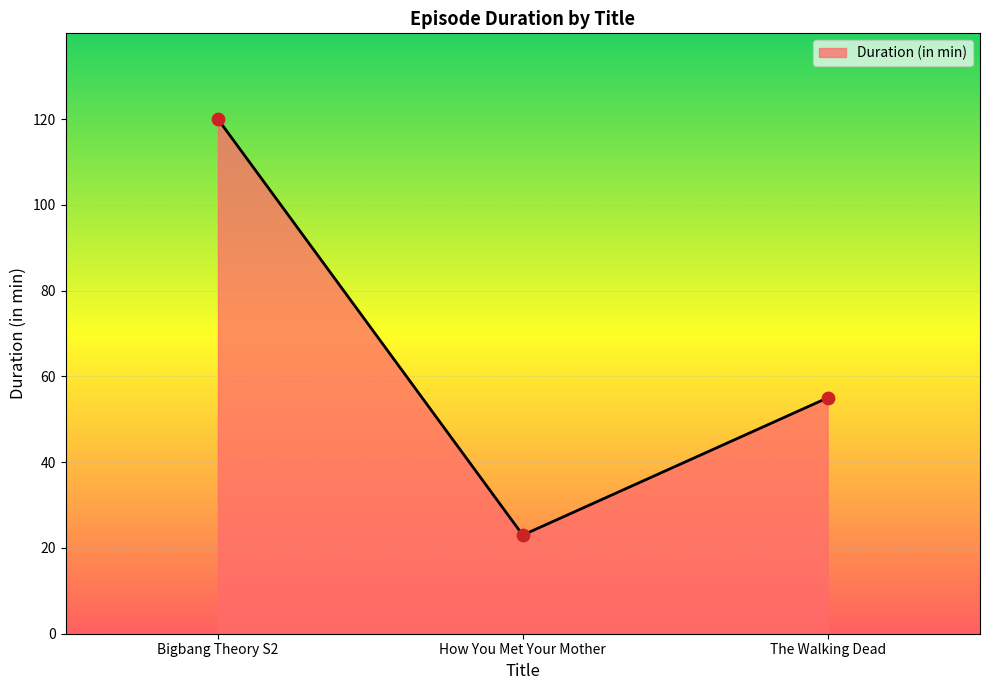

What is the change in value from Bigbang Theory S2 to The Walking Dead?

-65